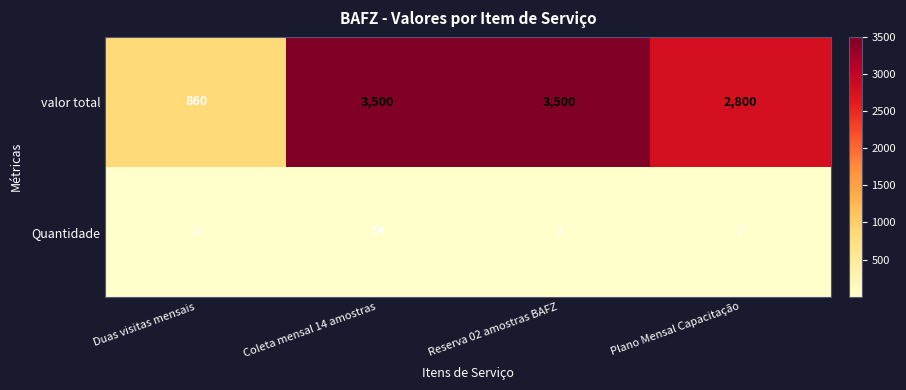

What value does the Quantidade series have at Plano Mensal Capacitação?

7